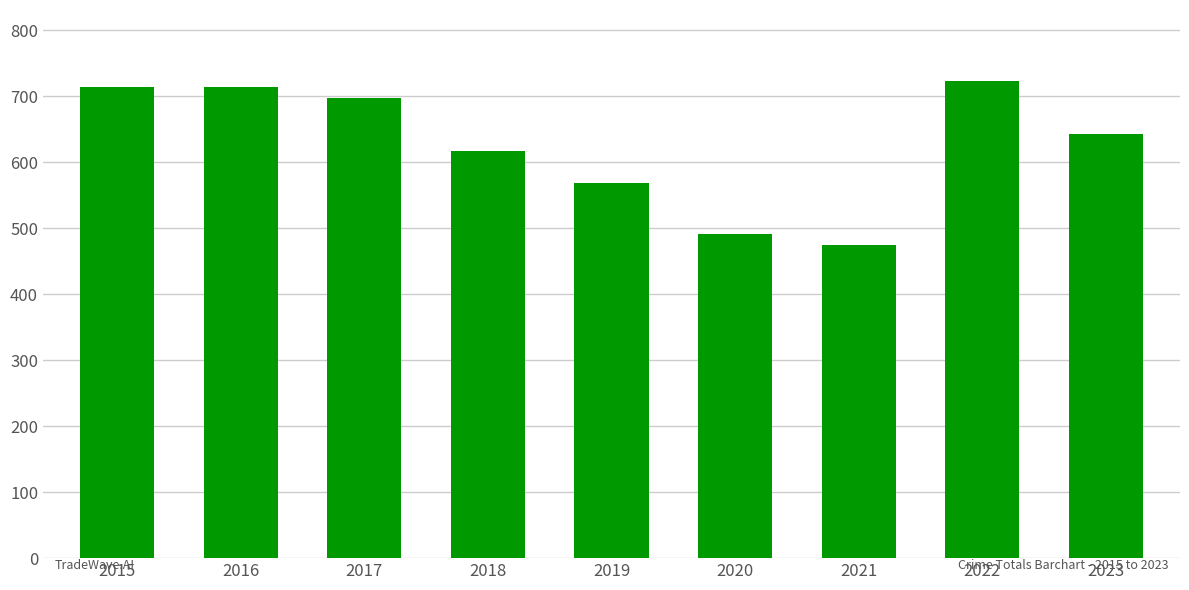

Between 2018 and 2021, which is larger?

2018